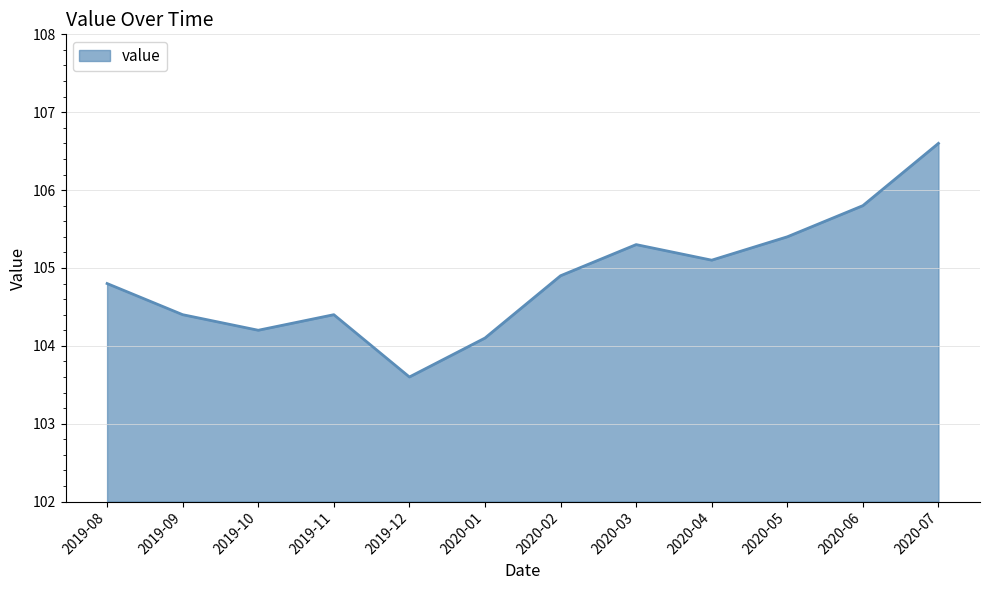

What position from the right is 2020-07?

1